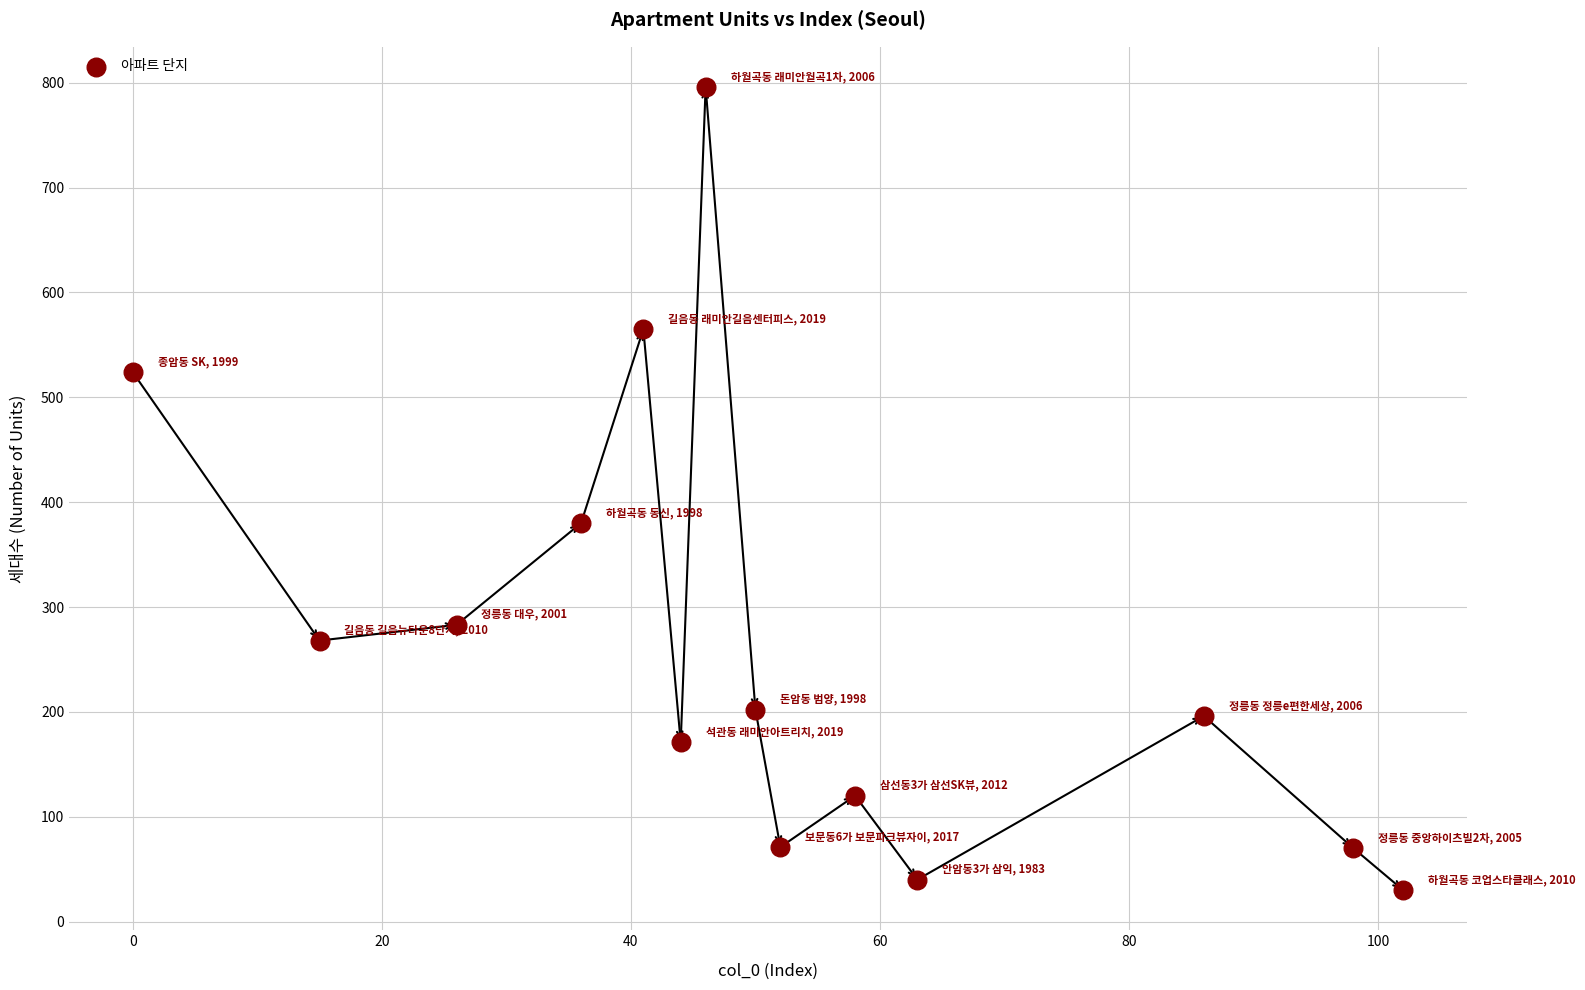

What Y value in the scatter plot is closest to 413?

380